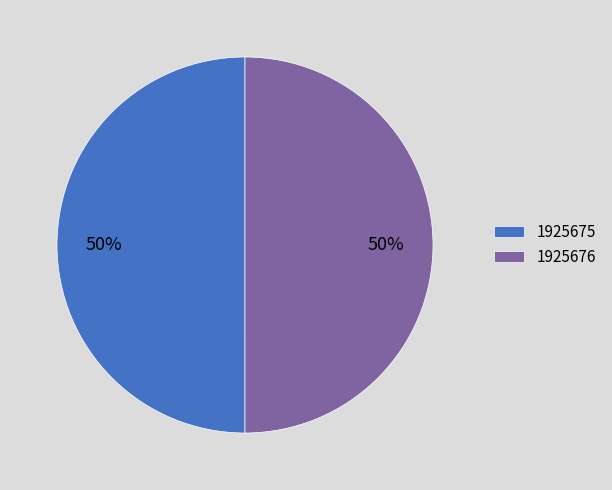

To the nearest percent, what percentage of the pie is 1925675?

50%